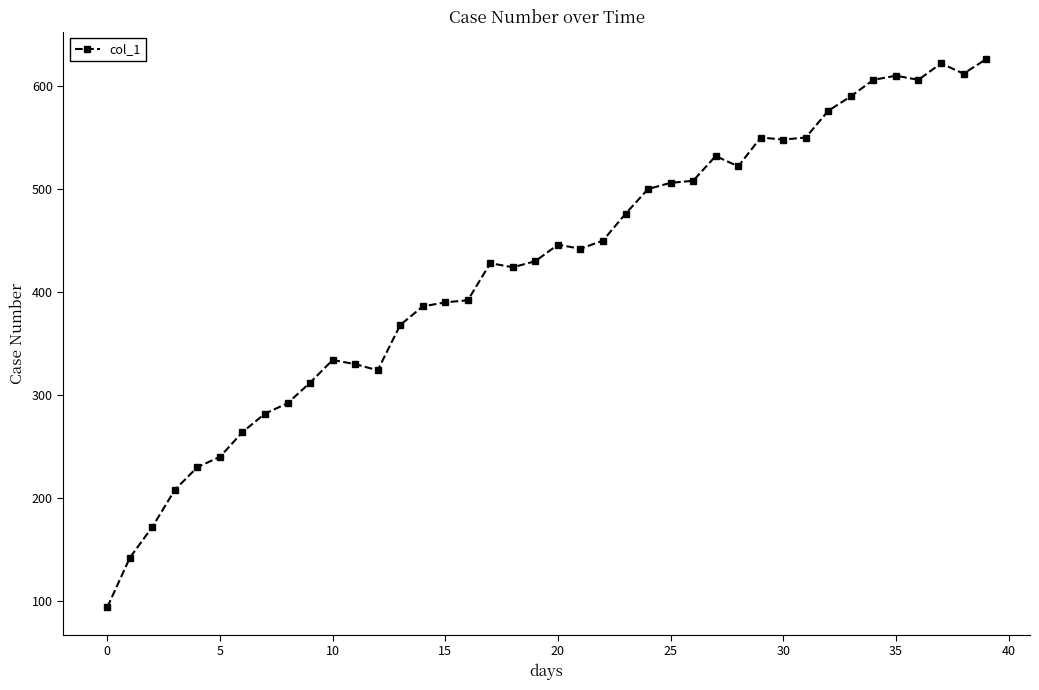

How many data points does each series have?

40